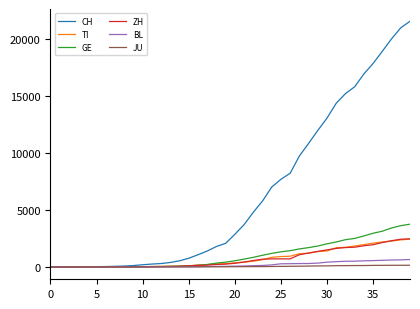

Which series has the widest spread of values?

CH